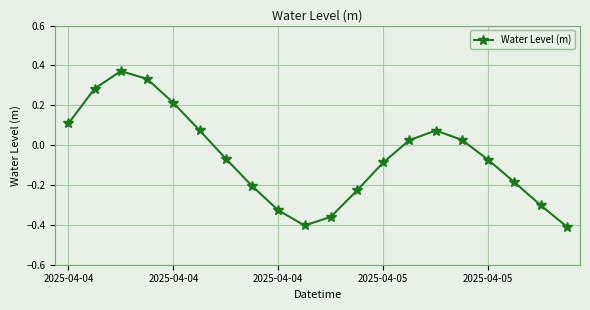

What is the difference between the maximum and minimum values?

0.8